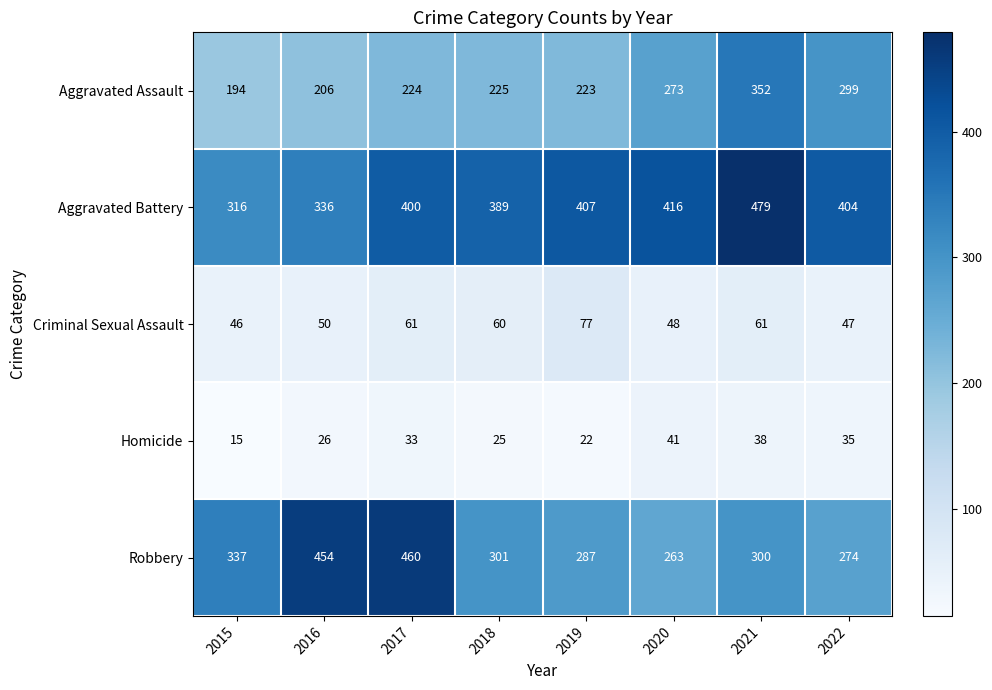

What is the total value across all series at 2019?

1016